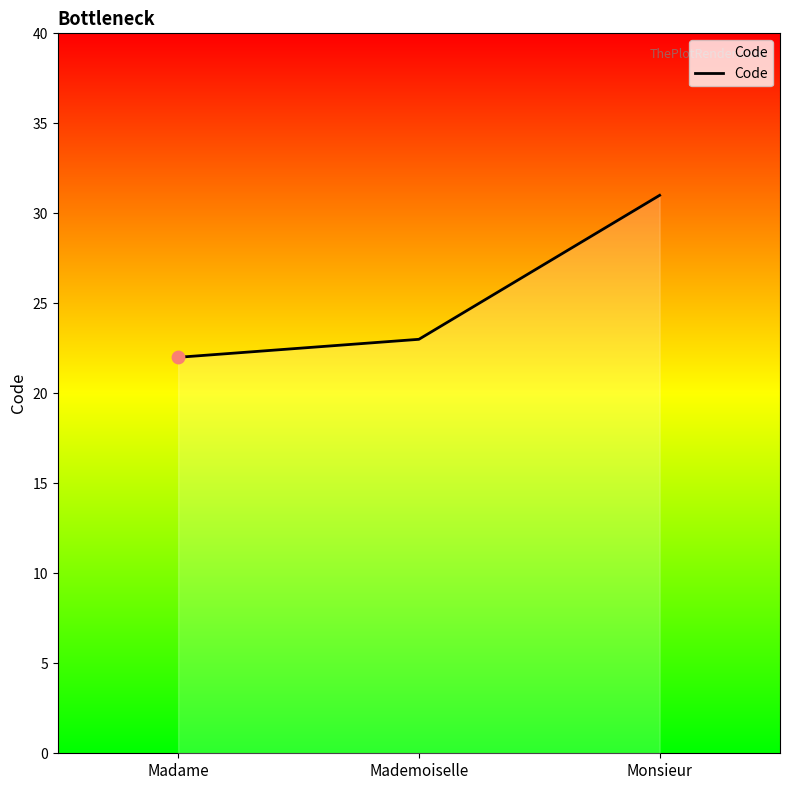

What is the change in value from Madame to Monsieur?

+9